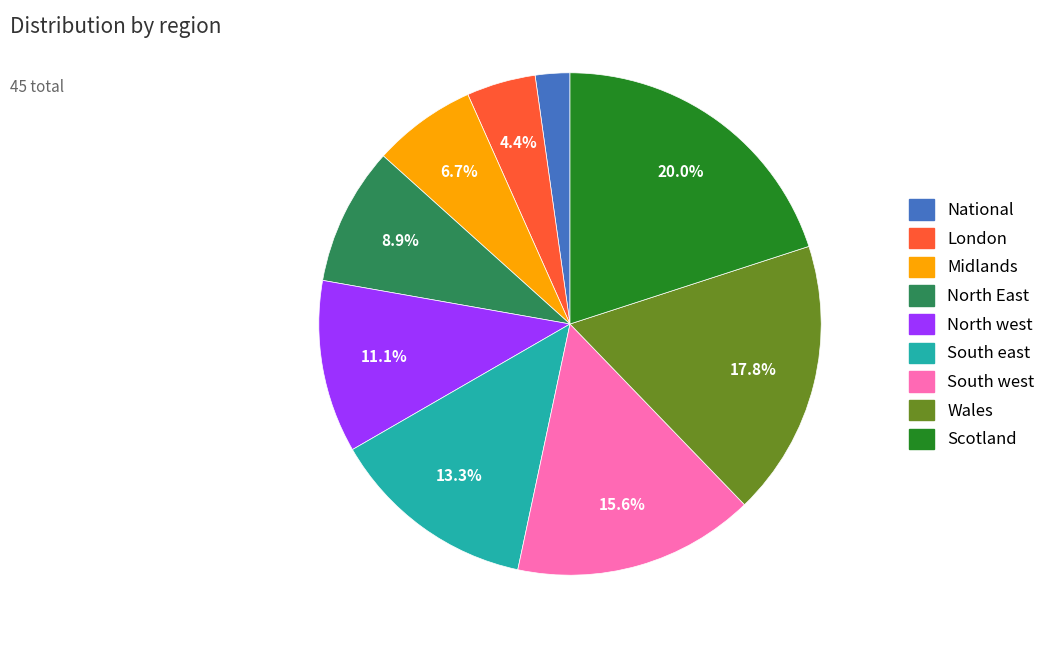

How many segments does this pie chart have?

9